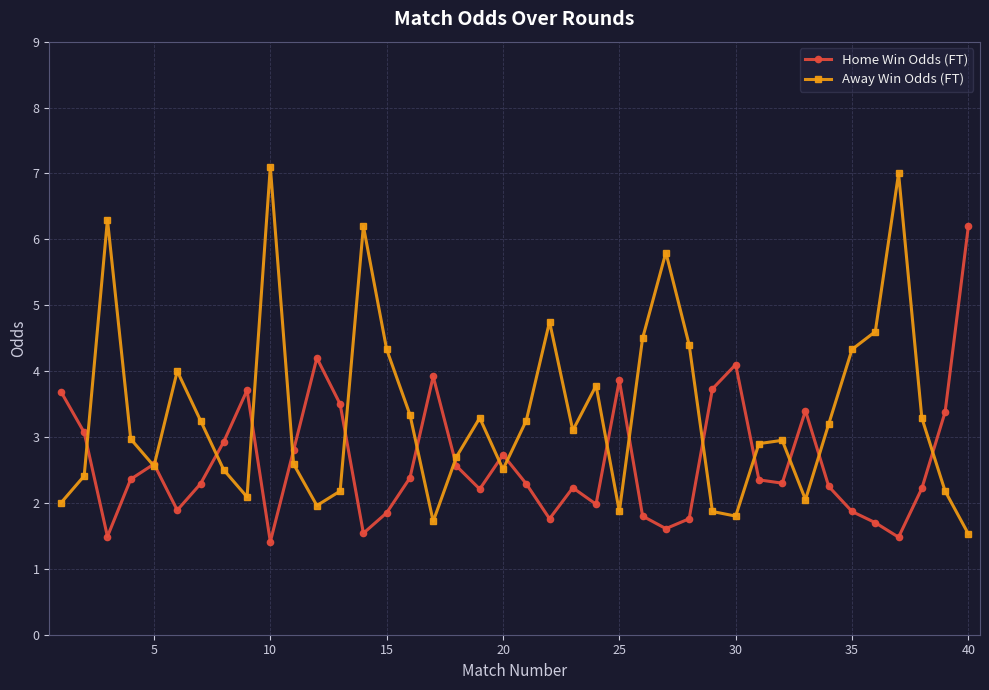

What is the lowest value of the Away Win Odds (FT) series?

1.5